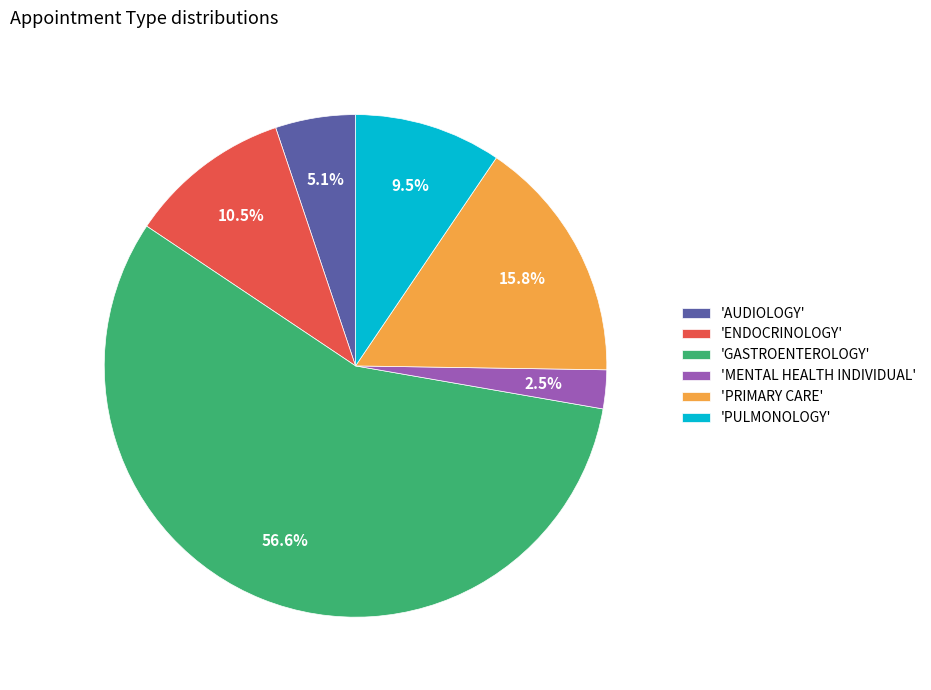

Which slice represents more than half of the pie?

'GASTROENTEROLOGY'